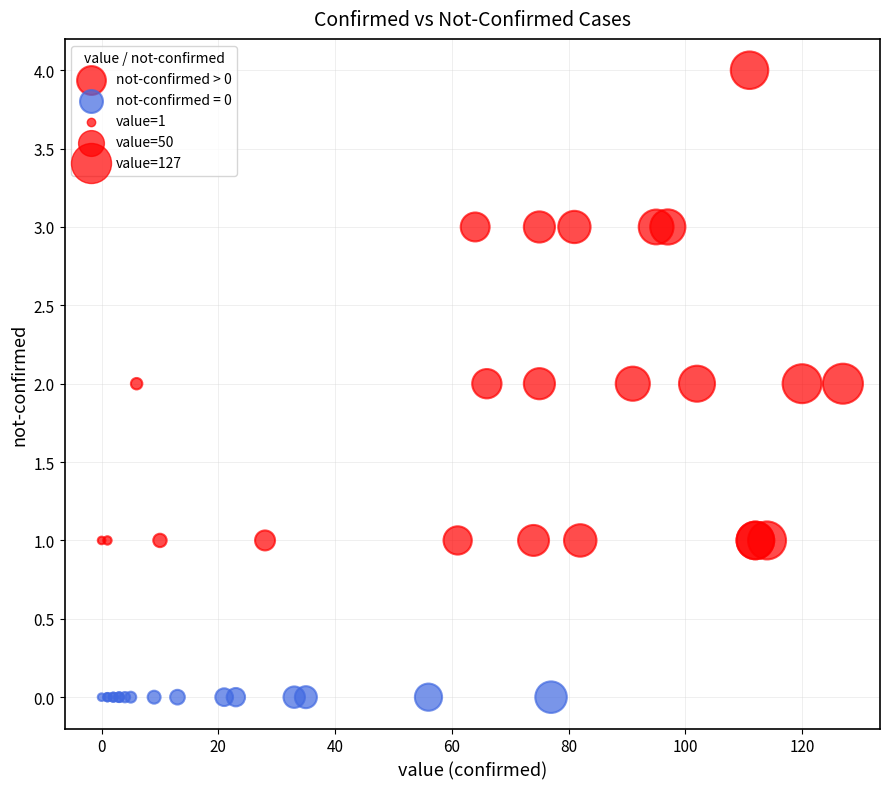

Which series contains the highest Y value?

not-confirmed > 0